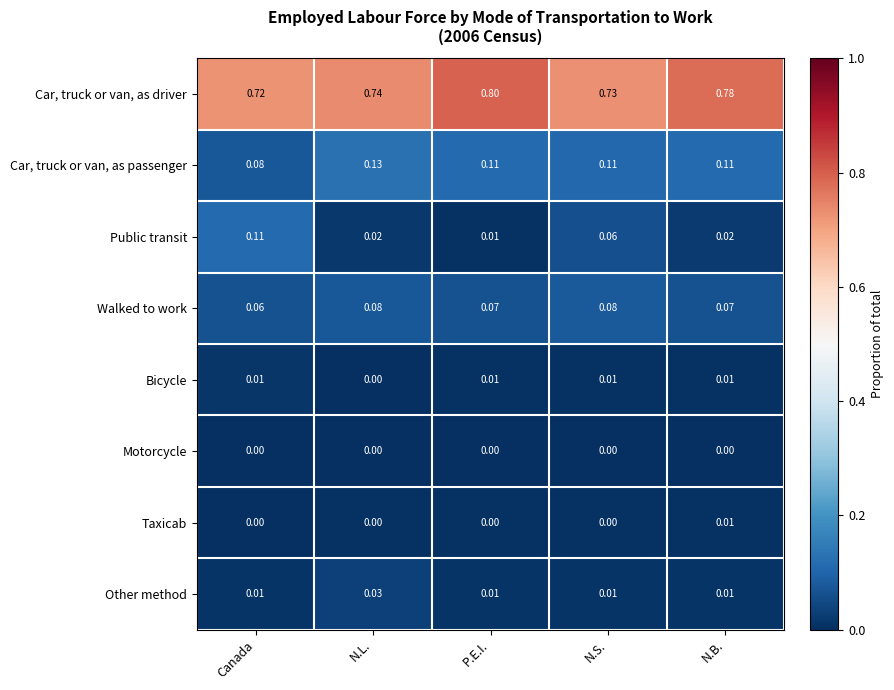

At which label does Bicycle reach its minimum?

N.L.